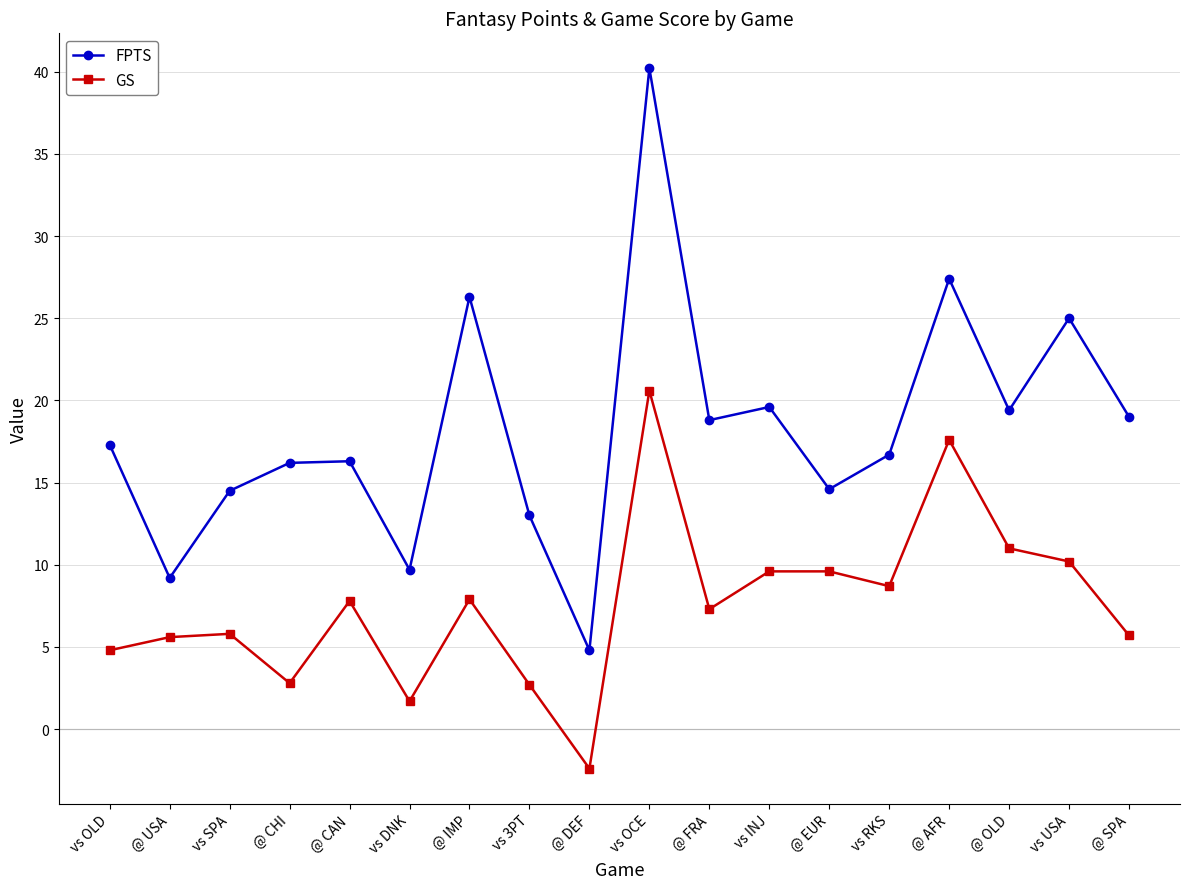

Which series has the largest range (max minus min)?

FPTS